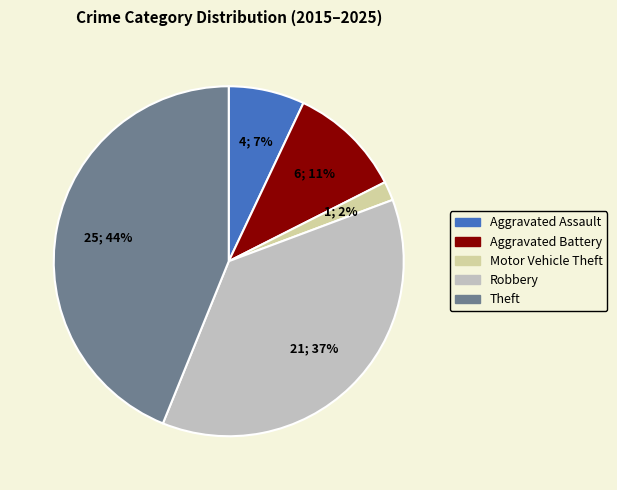

Combined, do Theft and Robbery account for over 50%?

Yes